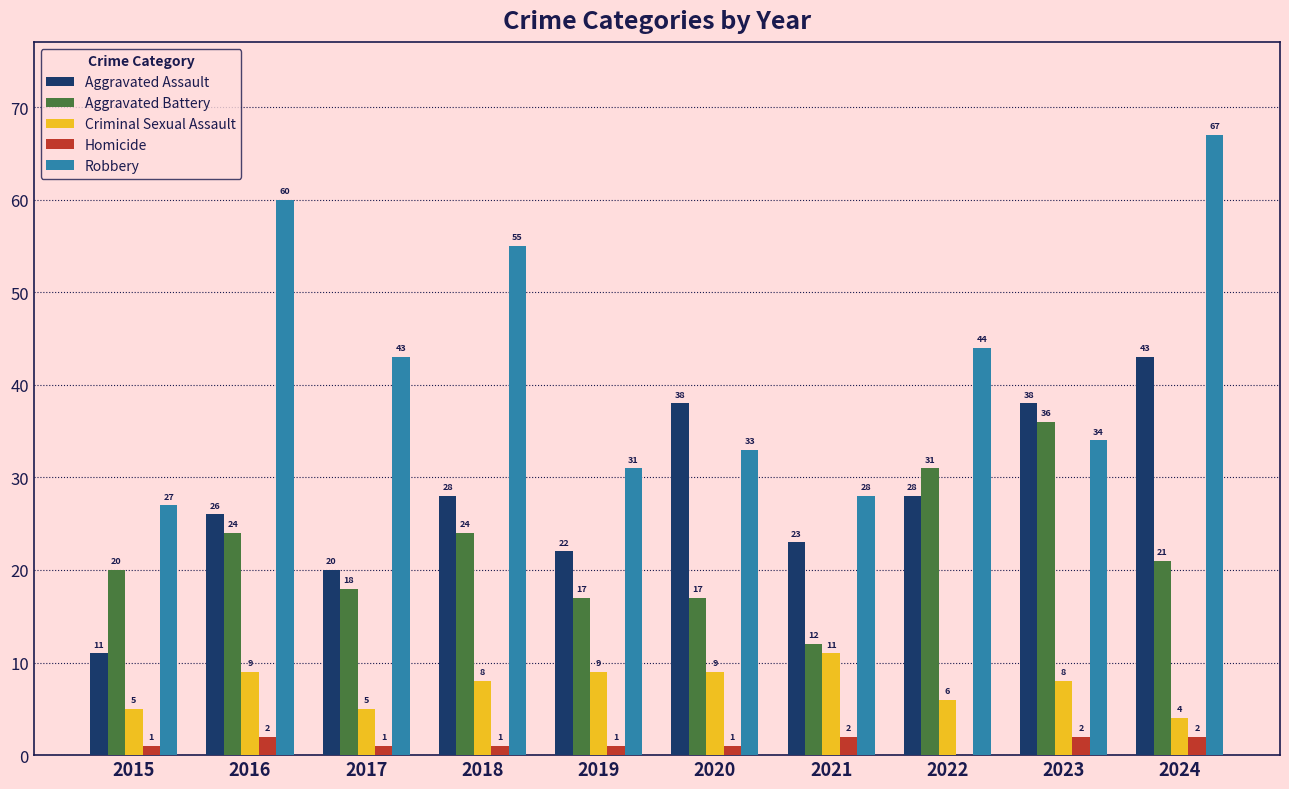

Which category has the highest value across all series?

2024